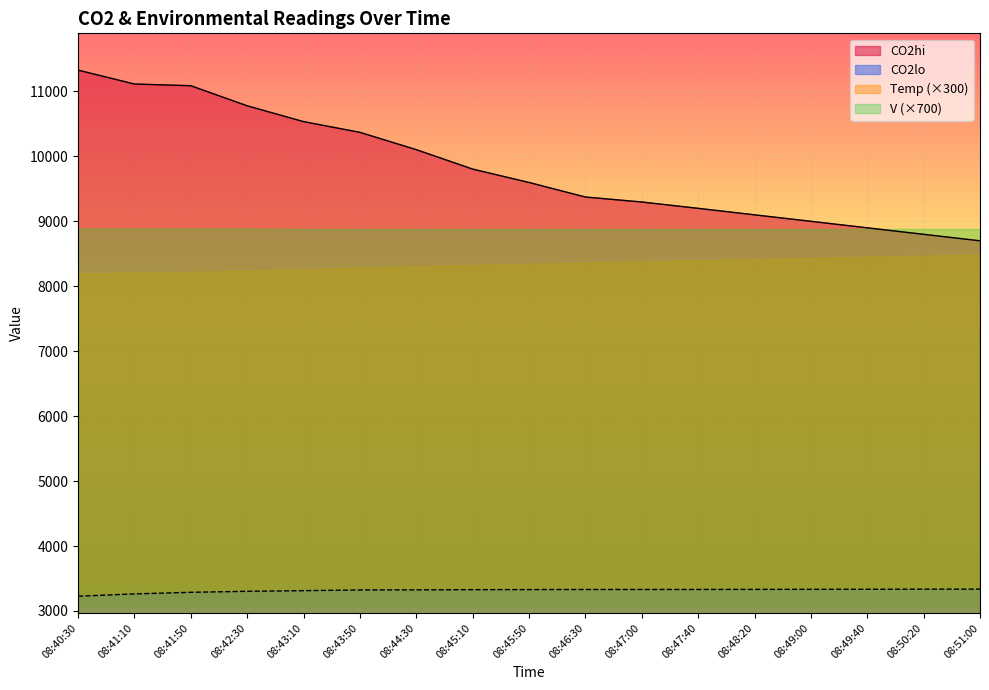

What is the approximate value of CO2hi at 08:41:10?

11114.5